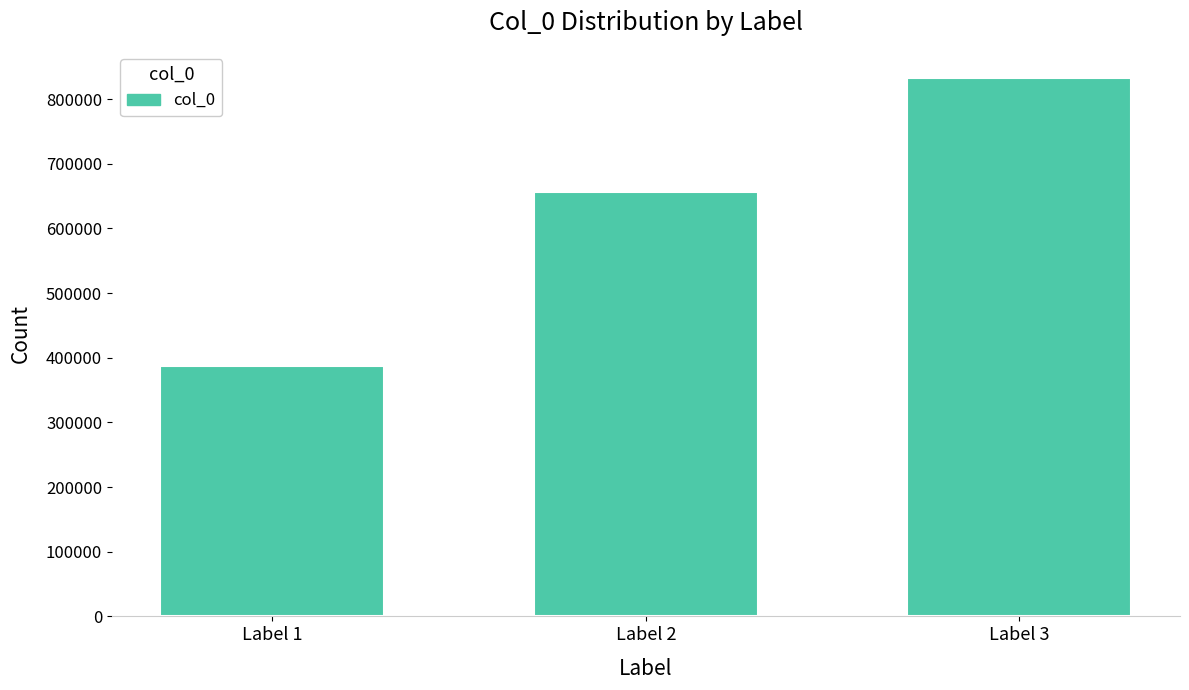

Reading left to right, what are all the values shown in this chart?

Label 1=386767	Label 2=656271	Label 3=833147